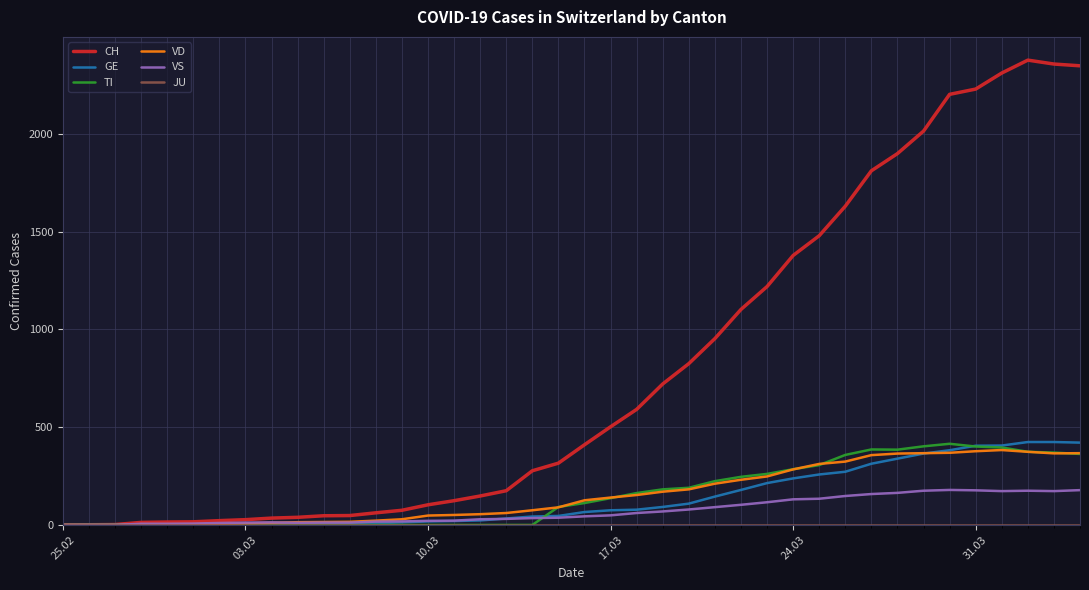

True or false: CH has more than 0 interior local peaks.

True